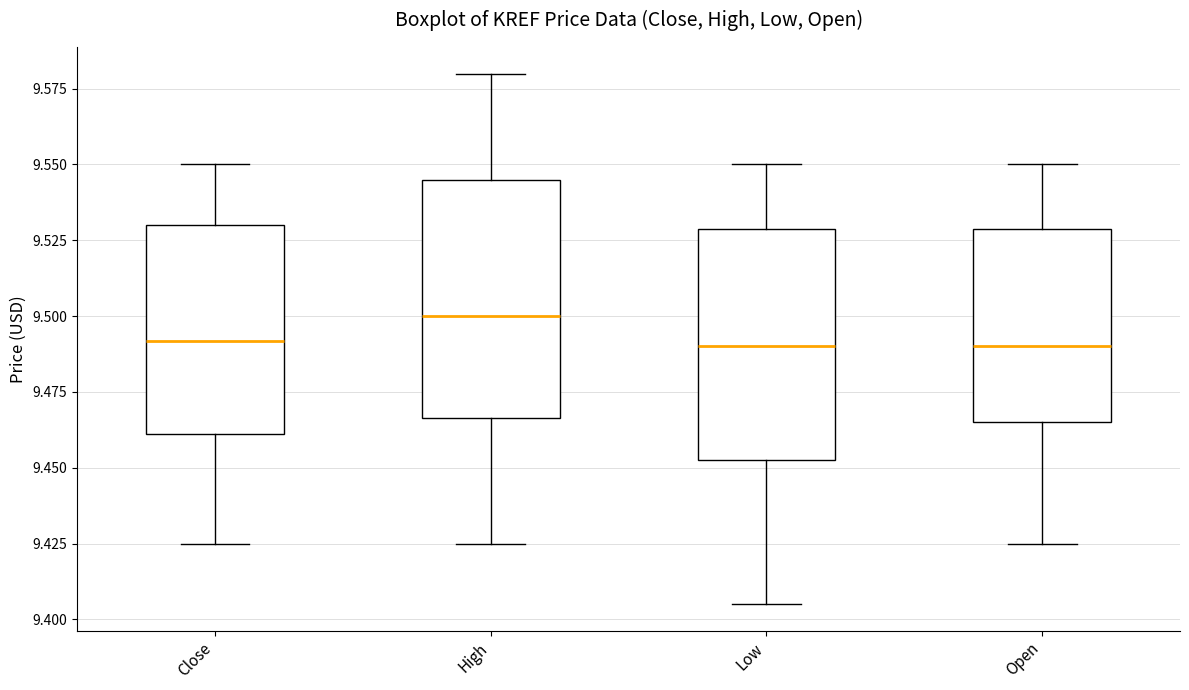

Reading left to right, transcribe this box plot: for each box, give where its median line is, the range the box spans, and where its two whiskers end, as read against the y-axis. The values are not printed on the chart, so give them approximately, as read against the axis.

Close: median 9.490, box 9.460 to 9.530, whiskers 9.425 to 9.550
High: median 9.500, box 9.465 to 9.545, whiskers 9.425 to 9.580
Low: median 9.490, box 9.450 to 9.530, whiskers 9.405 to 9.550
Open: median 9.490, box 9.465 to 9.530, whiskers 9.425 to 9.550